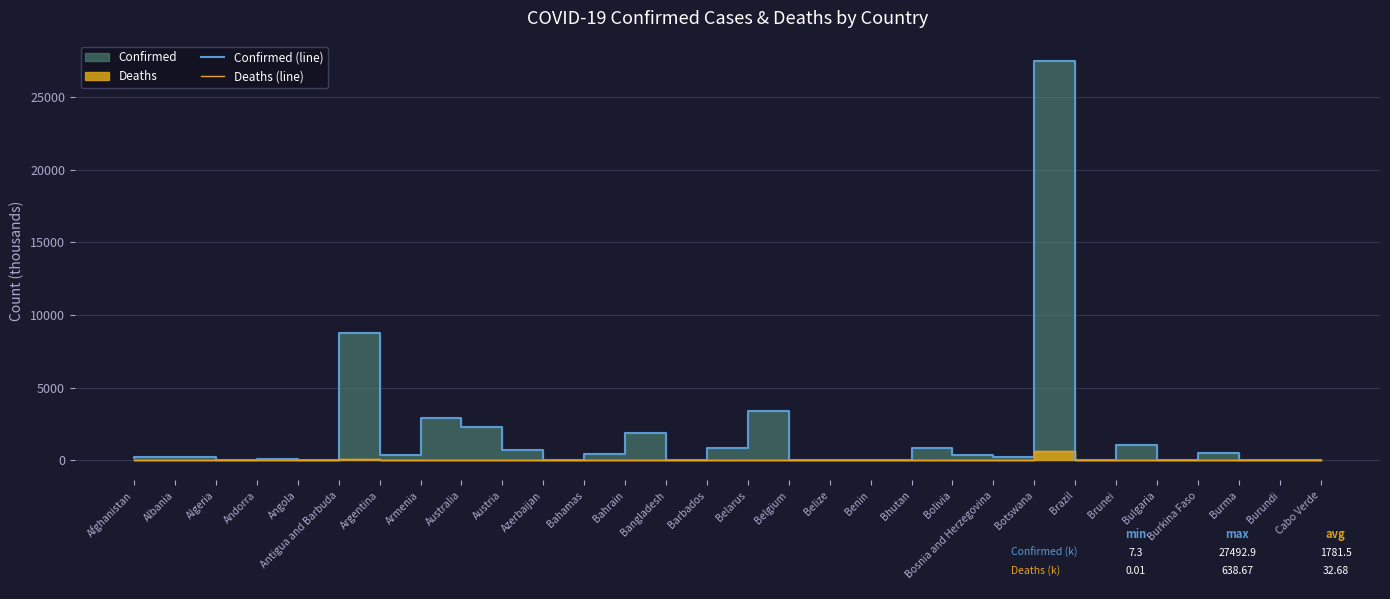

True or false: Confirmed (line) and Deaths (line) cross at least once.

False